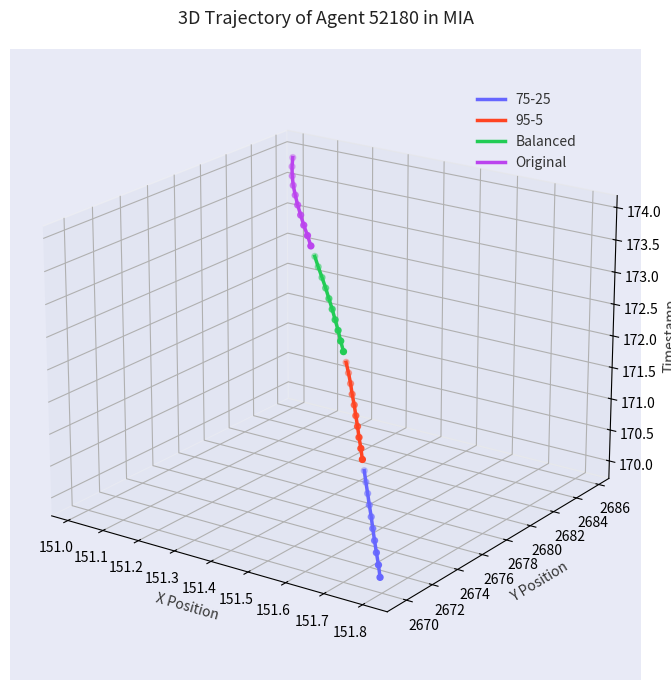

Which series has the widest spread of Y values?

Balanced